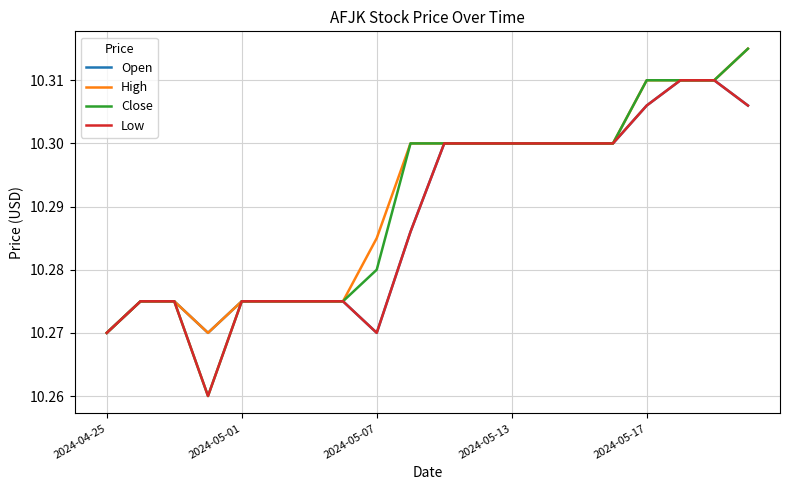

Rank the series by their average value, from highest to lowest.

High, Close, Open, Low